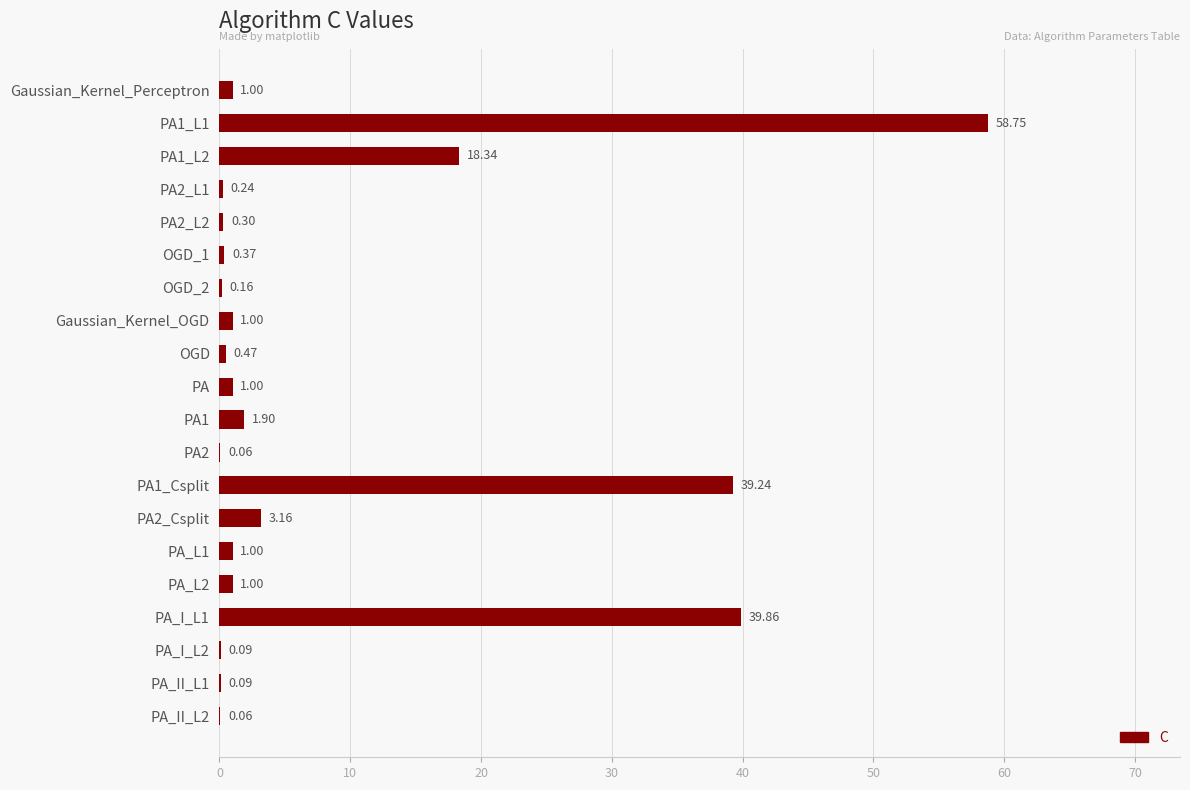

What is the average value?

8.4